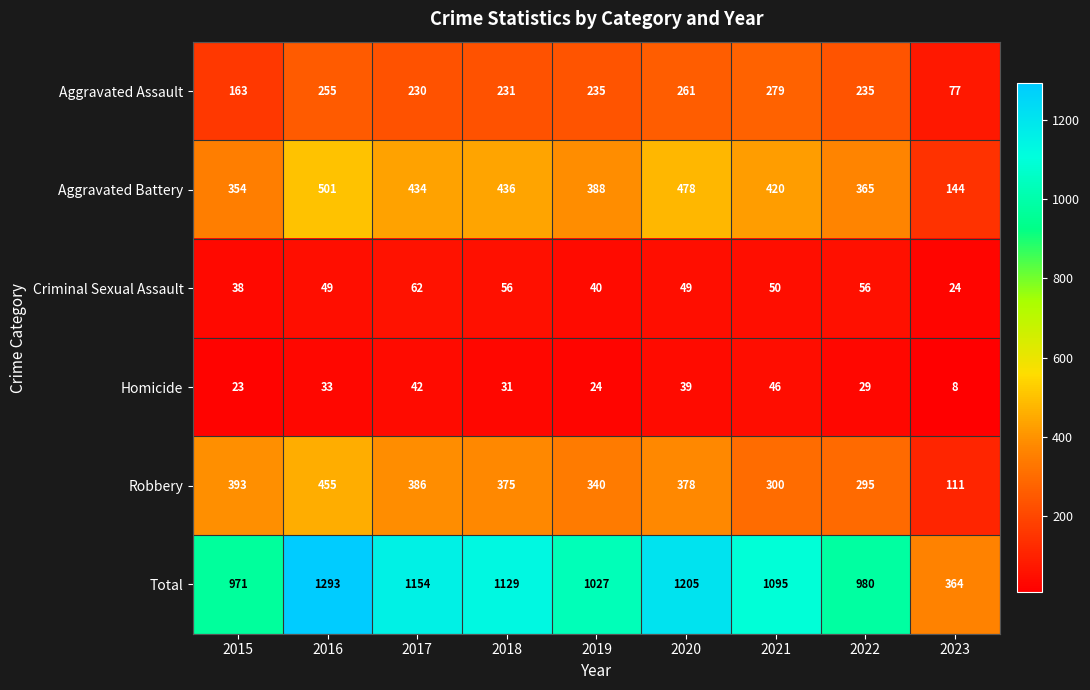

Which series has the largest total across all categories?

Total